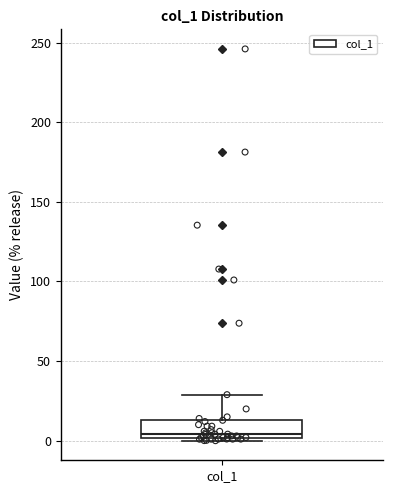

Read this box plot against the y-axis: the position of the median line, the range covered by the box, and the ends of both whiskers. The values are not printed on the chart, so give them approximately, as read against the axis.

median 5, box 0 to 15, whiskers 0 (just below the box's lower edge) to 30